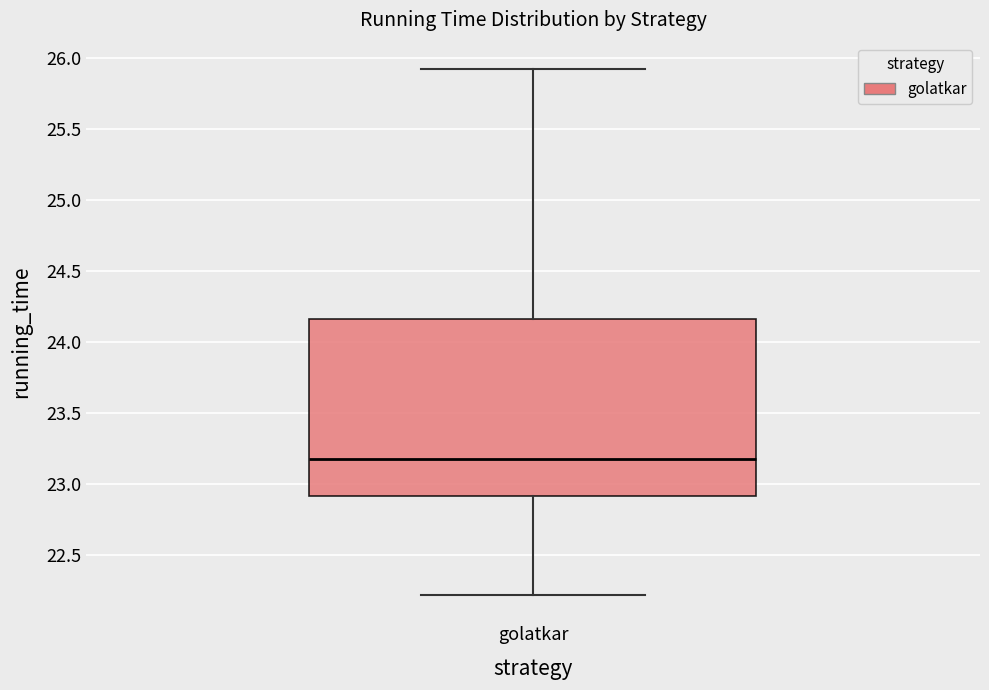

Read this box plot against the y-axis: the position of the median line, the range covered by the box, and the ends of both whiskers. The values are not printed on the chart, so give them approximately, as read against the axis.

median 23.20, box 22.90 to 24.15, whiskers 22.20 to 25.90